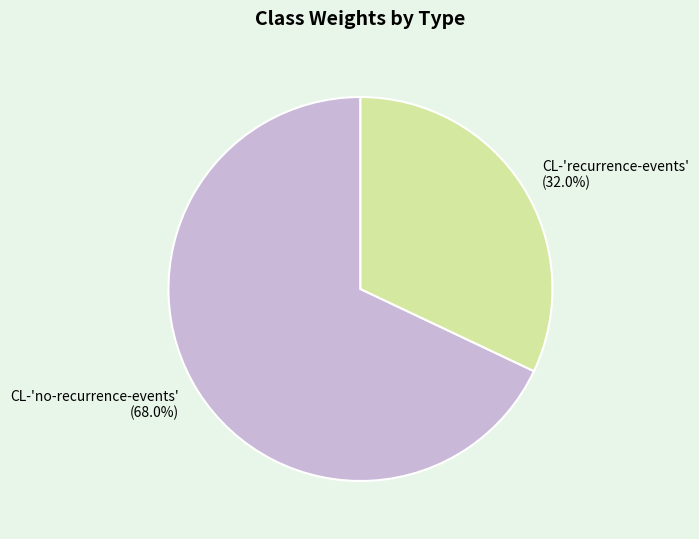

Count the number of slices in the pie.

2